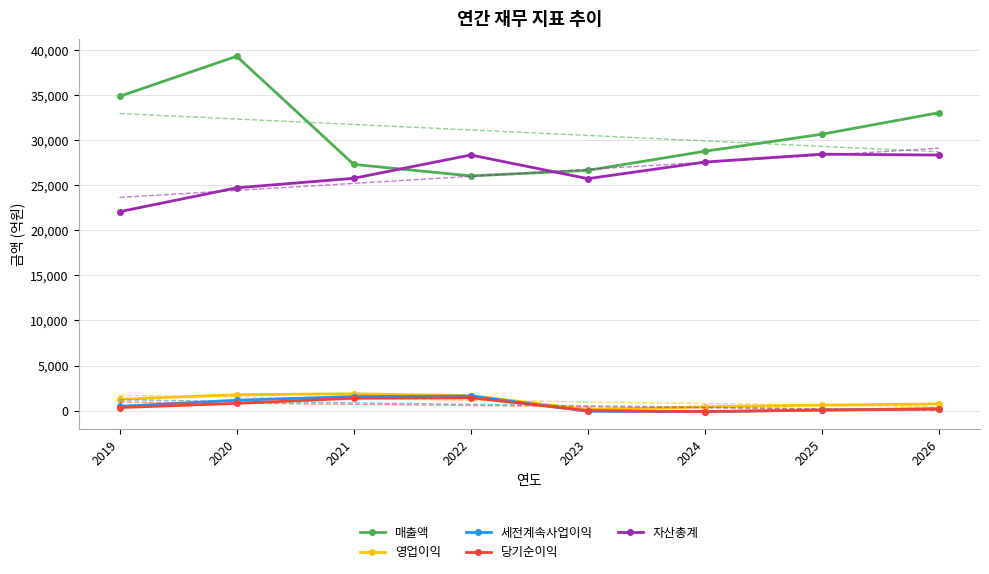

True or false: 영업이익 and 당기순이익 cross at least once.

False